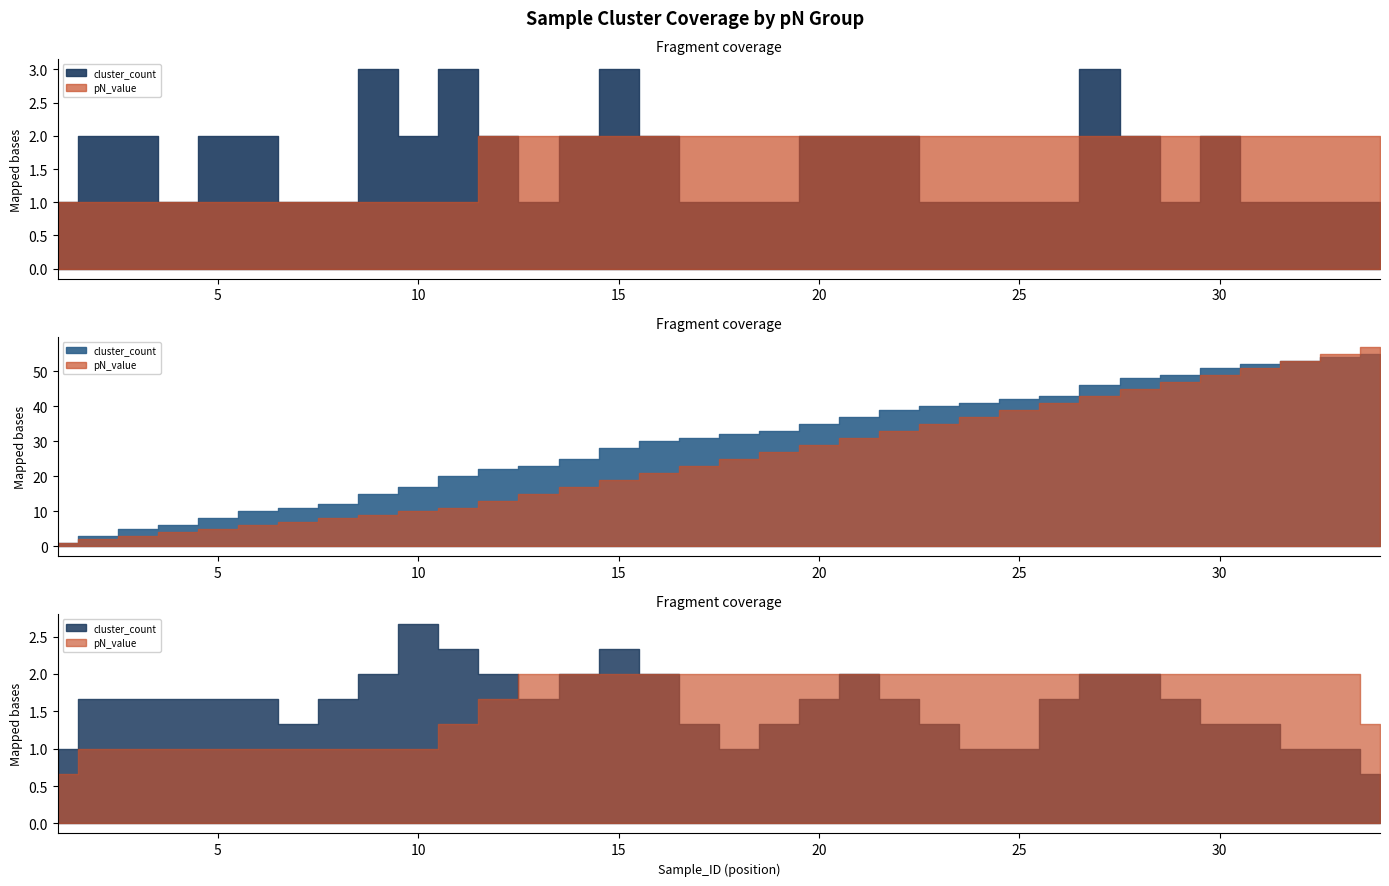

True or false: pN_value and cluster_count cross at least once.

True